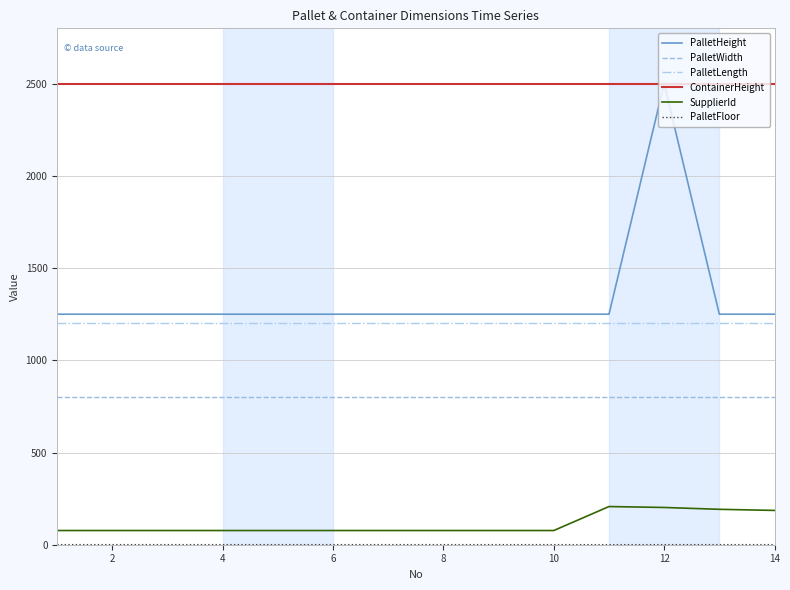

Which series has the largest range (max minus min)?

PalletHeight